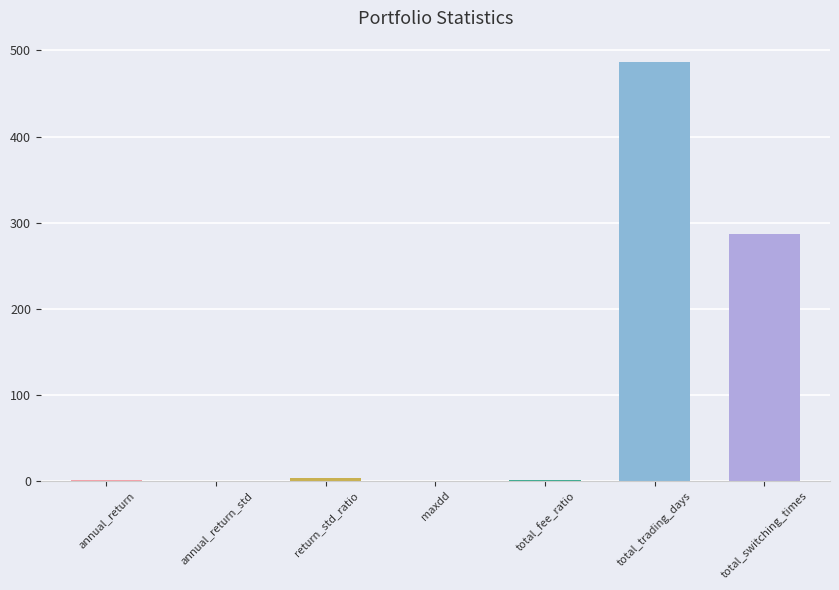

What is the change in value from total_trading_days to total_switching_times?

-200.0